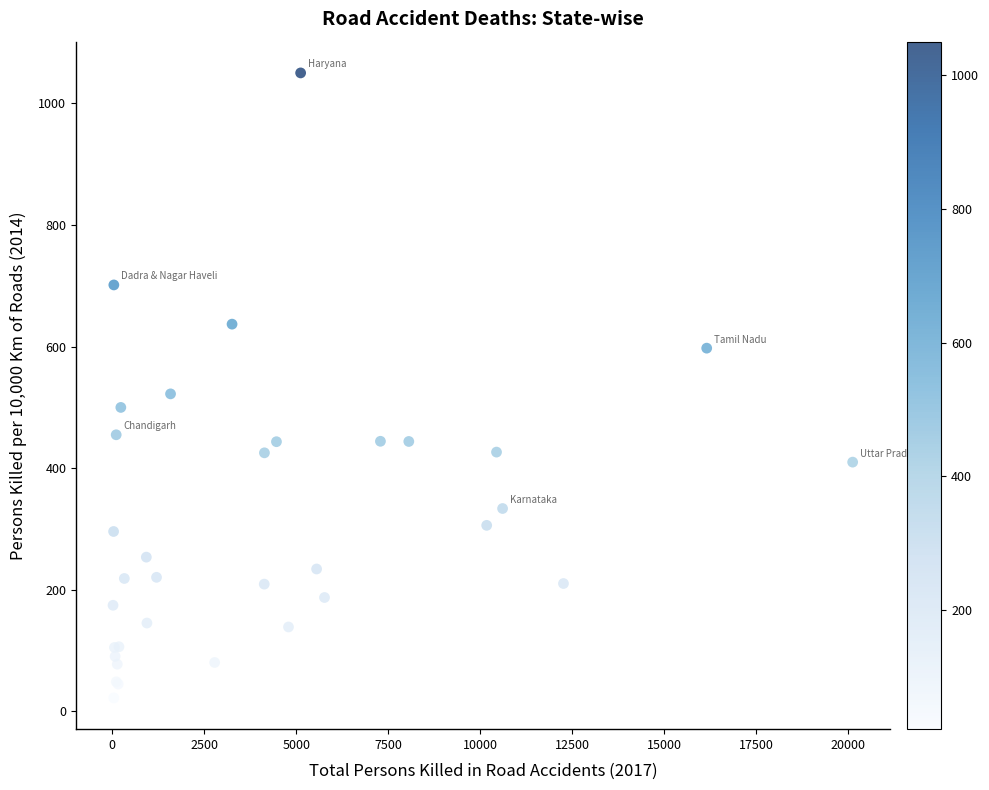

What Y value in the scatter plot is closest to 536?

522.3